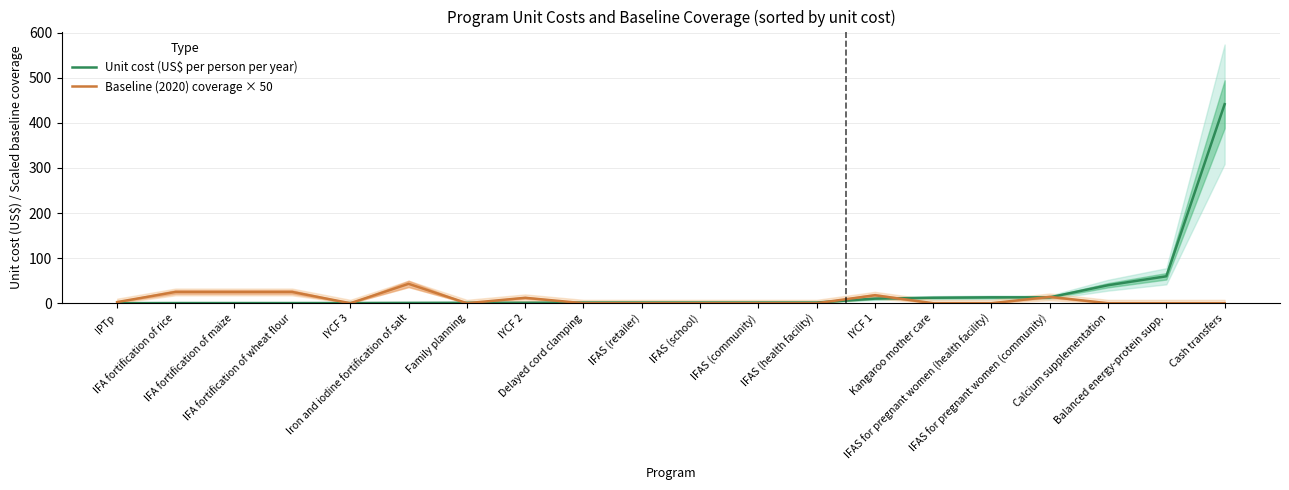

Which series changed the most between Kangaroo mother care and Balanced energy-protein supp.?

Unit cost (US$ per person per year)